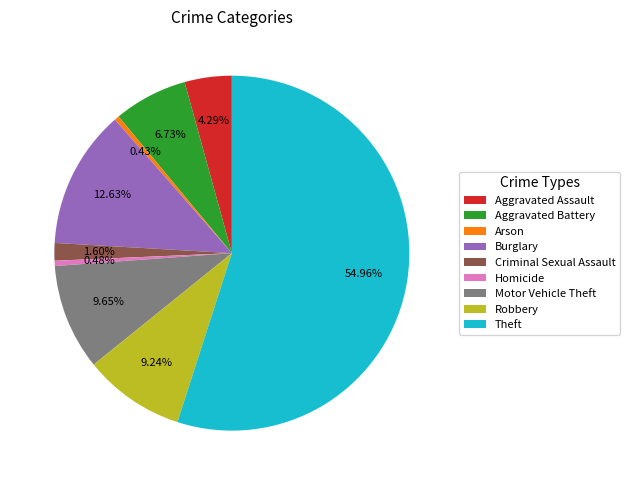

Which category has the biggest portion of the pie?

Theft